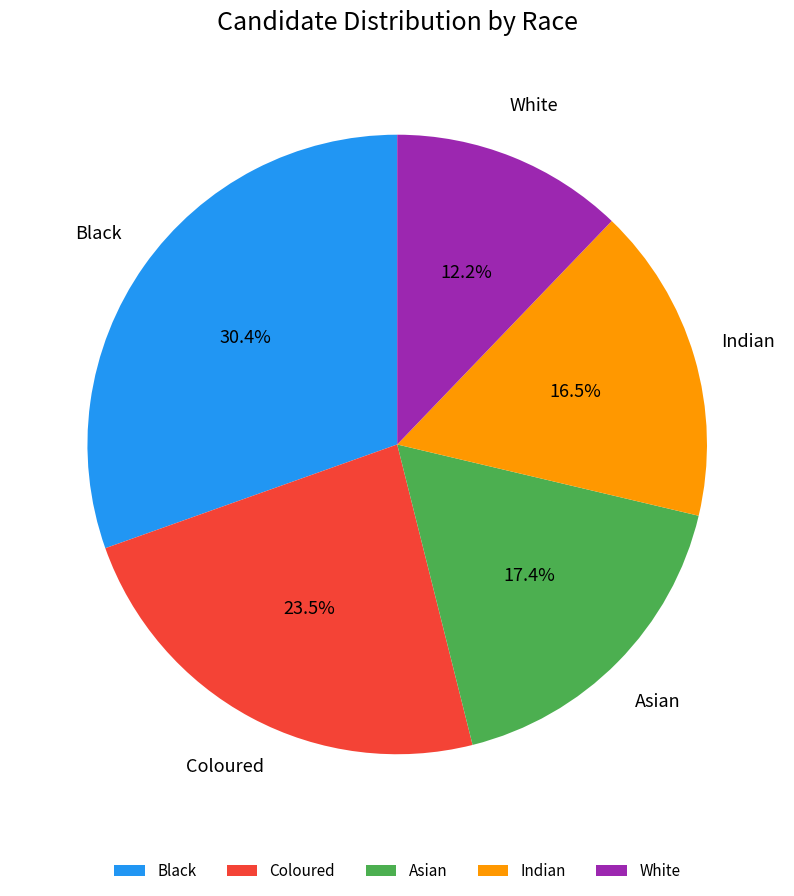

What is the largest slice in the pie chart?

Black